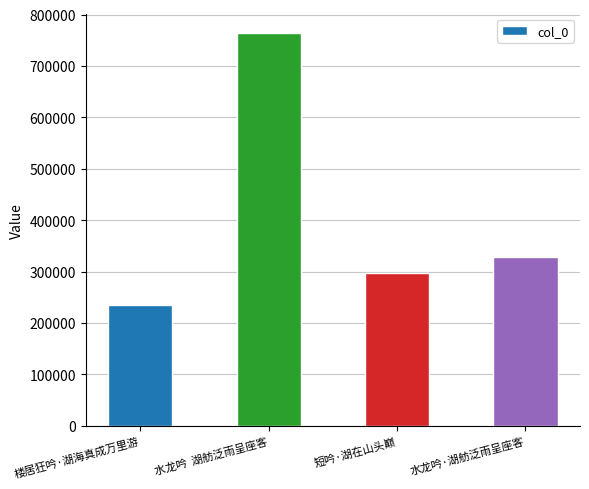

What value does the data have at 水龙吟·湖舫泛雨呈座客?

328264